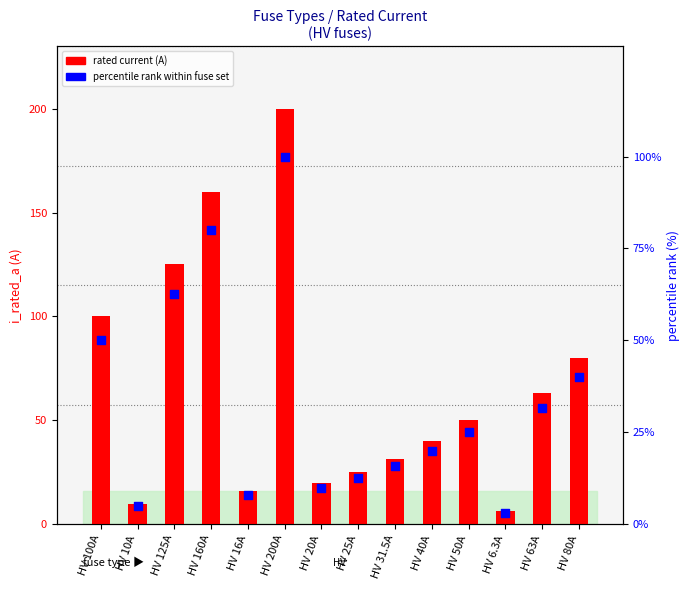

Is the value of percentile rank within fuse set at HV 63A greater than the value of rated current (A) at HV 80A?

No